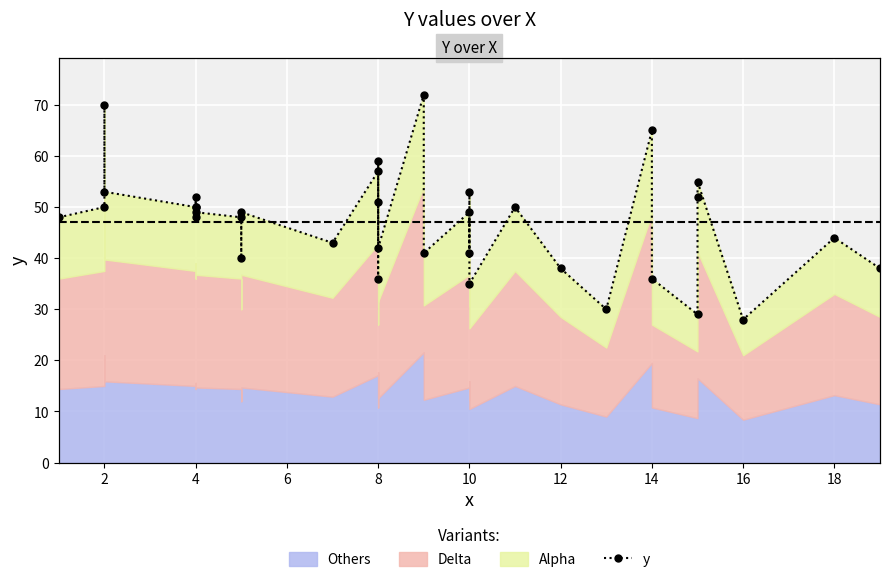

Reading left to right, transcribe all the data shown in this chart.

48	50	70	53	50	50	48	52	49	48	40	49	43	57	36	59	51	42	72	41	49	41	53	35	50	38	30	65	36	29	52	55	28	44	38